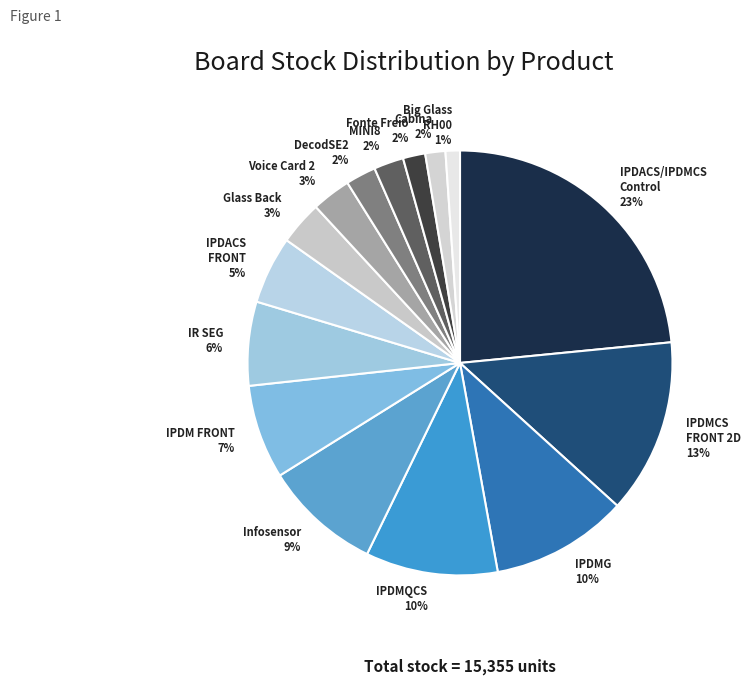

Between Infosensor and Cabina, which is larger?

Infosensor